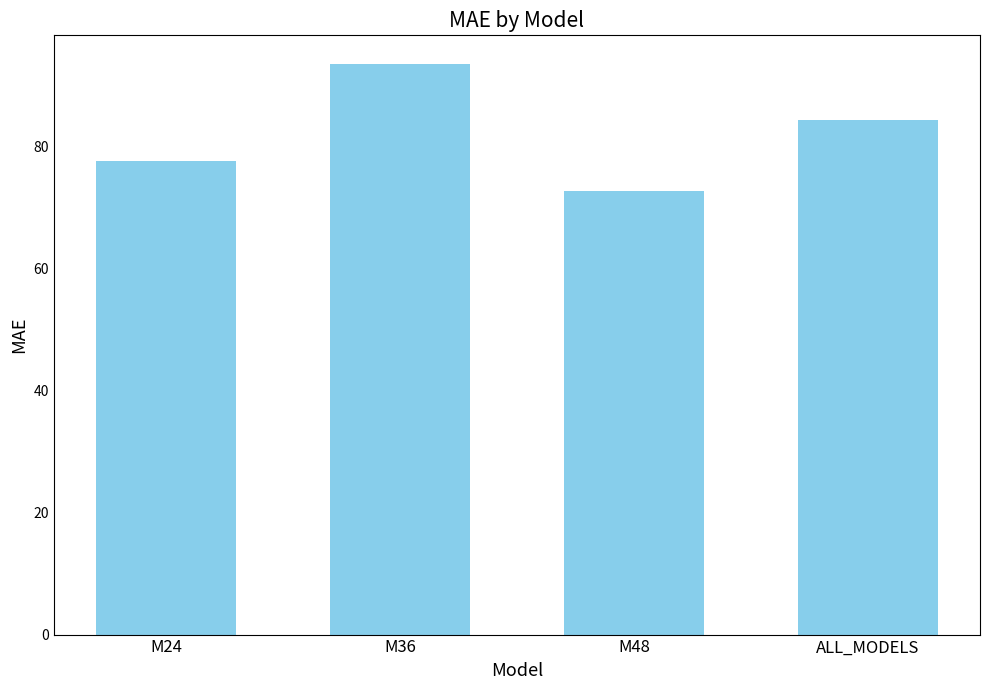

Reading right to left, what are all the values shown in this chart?

84.3	72.7	93.5	77.6